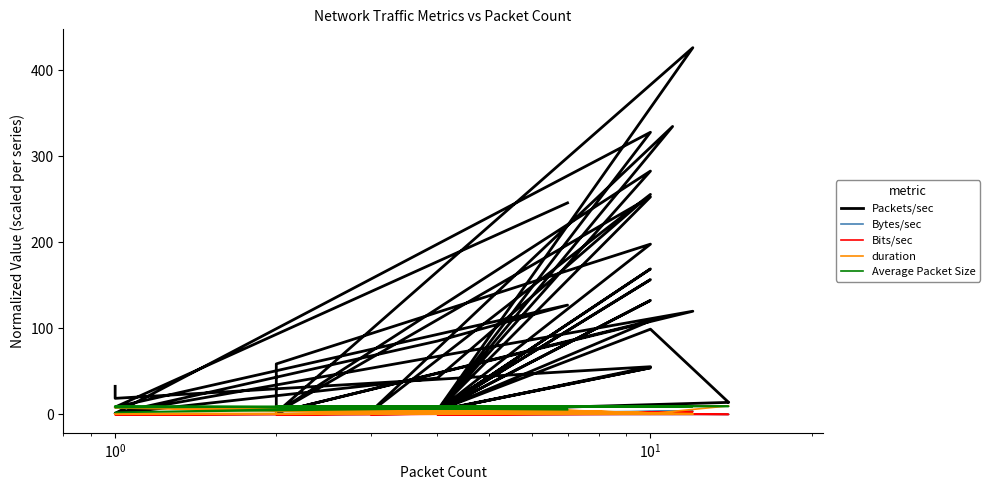

At how many categories does at least one series exceed 111?

13